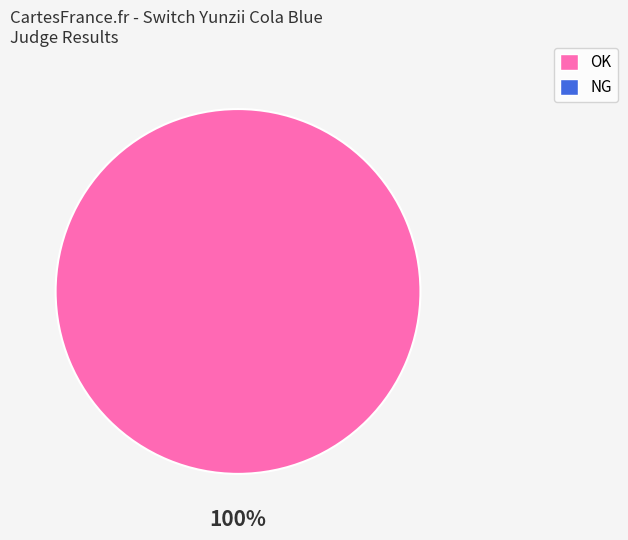

Is there any slice that represents more than half of the pie?

Yes